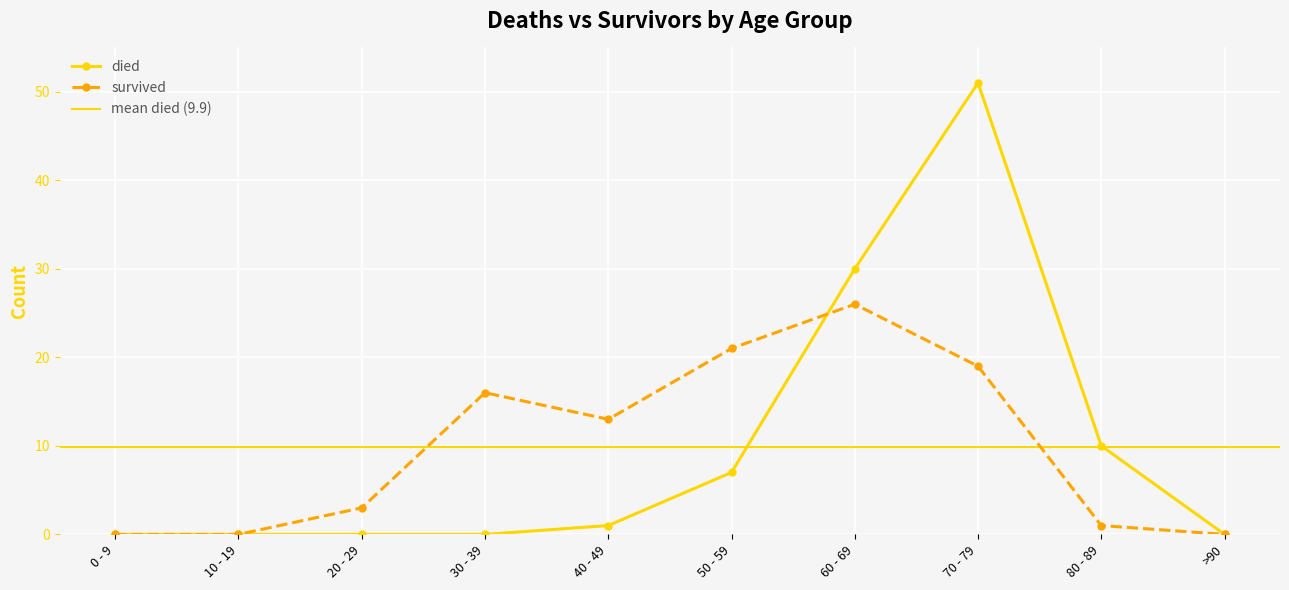

Is this an area chart (filled region under the line)?

No